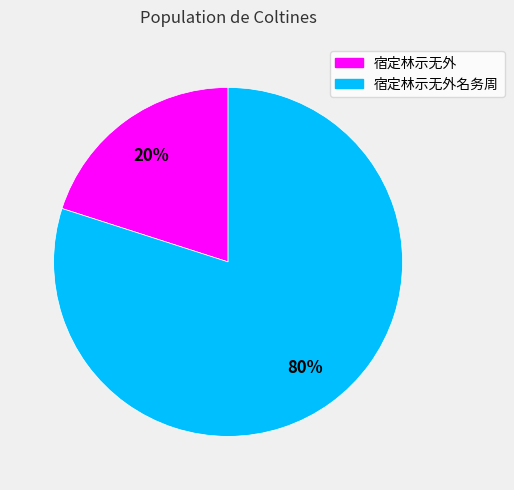

Is 宿定林示无外名务周 the majority of the pie?

Yes